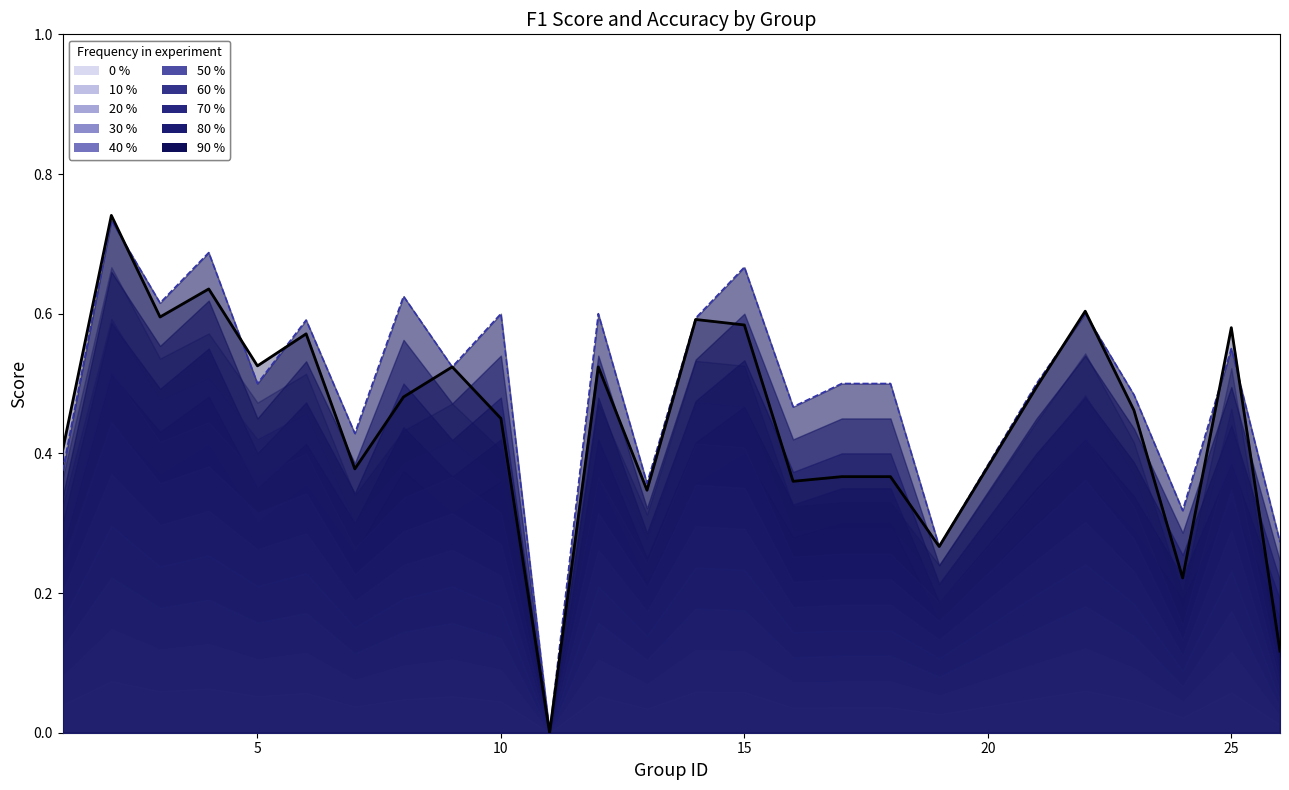

How many lines are shown in the chart?

2